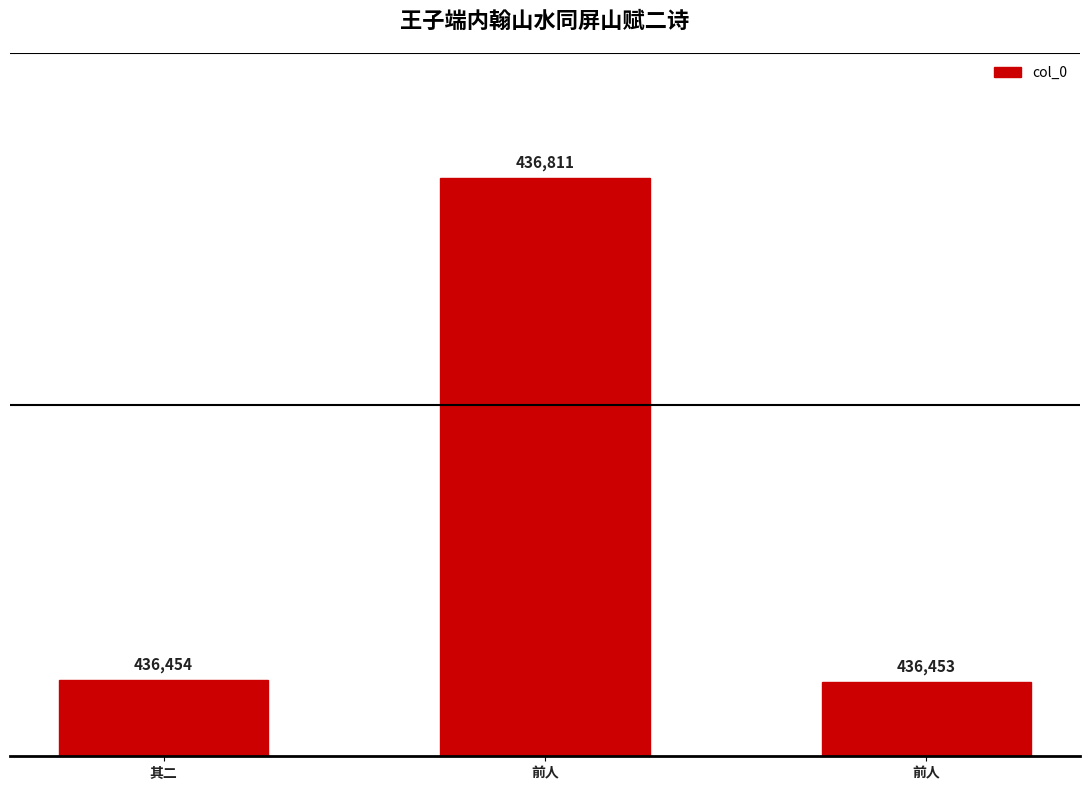

Between 前人 and 前人, which is larger?

前人